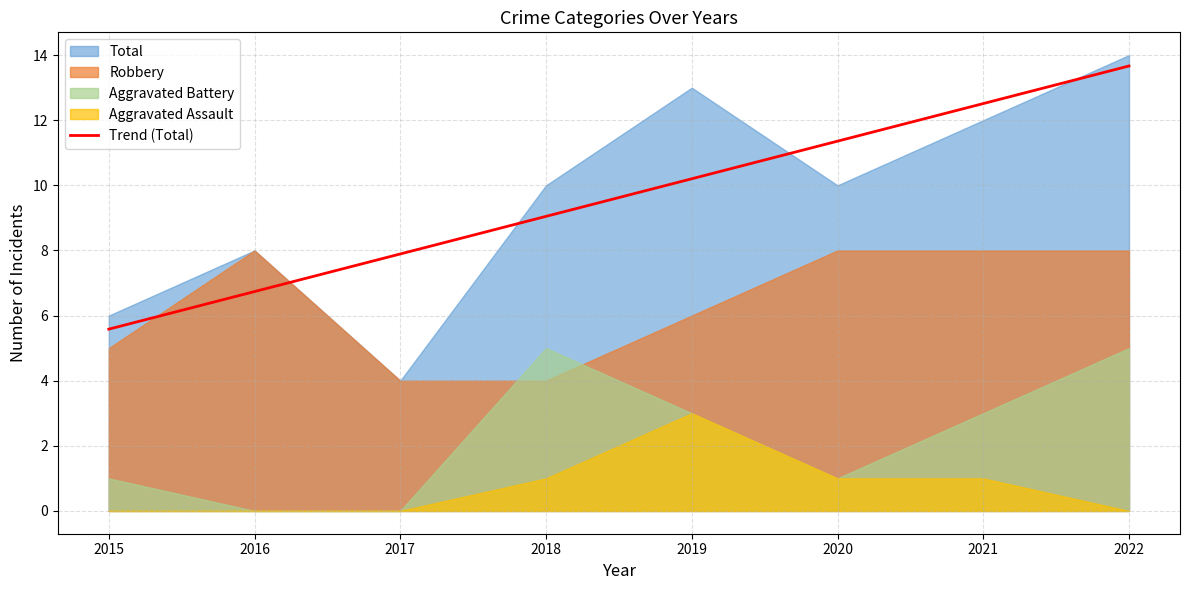

At which category does the chart reach its minimum across all series?

2015